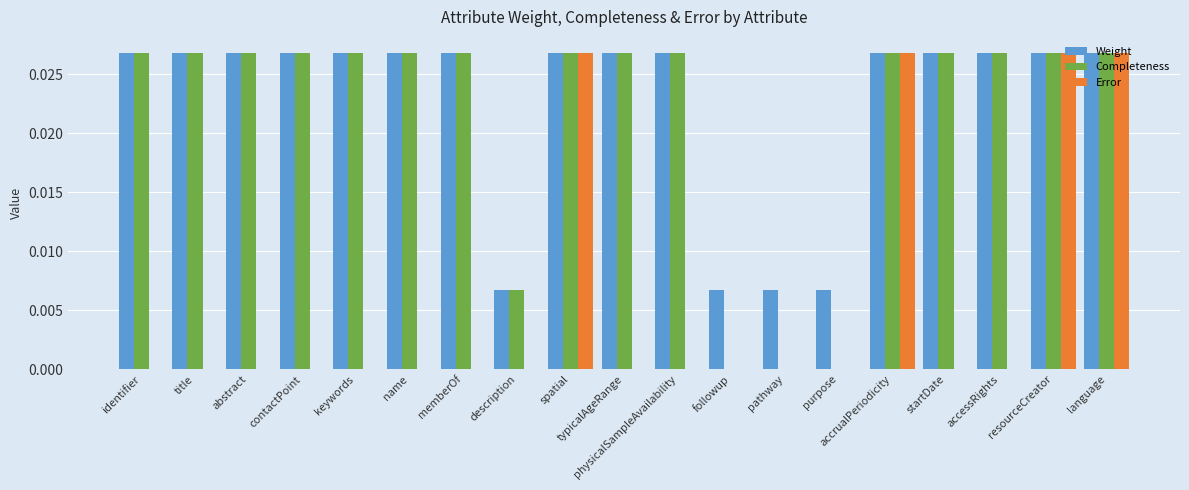

What is the sum of all Weight values?

0.4